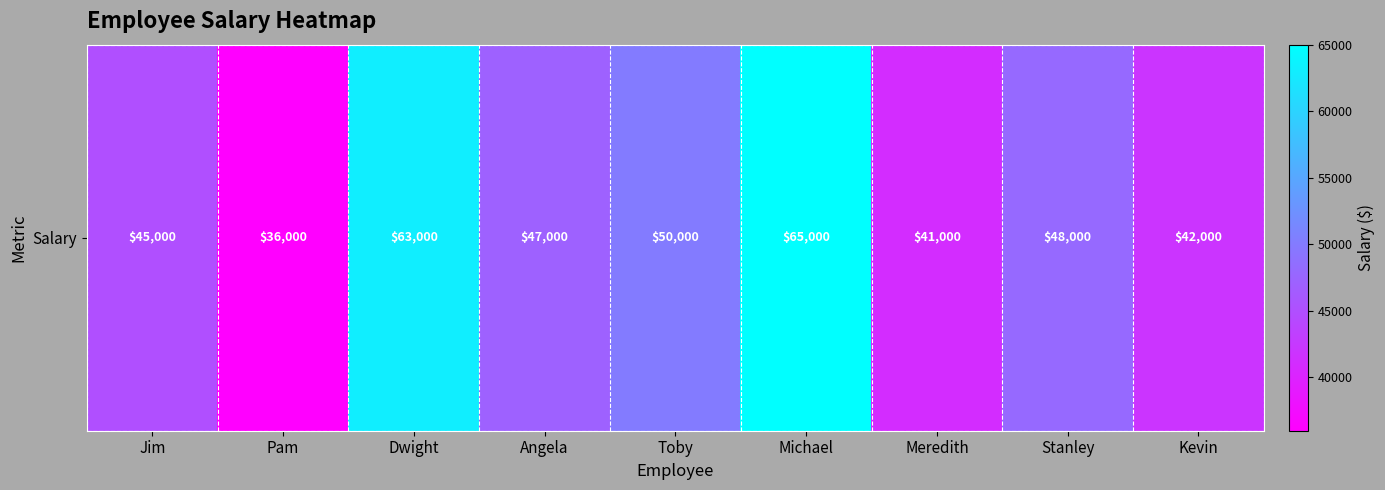

Which has a higher value, Pam or Meredith?

Meredith